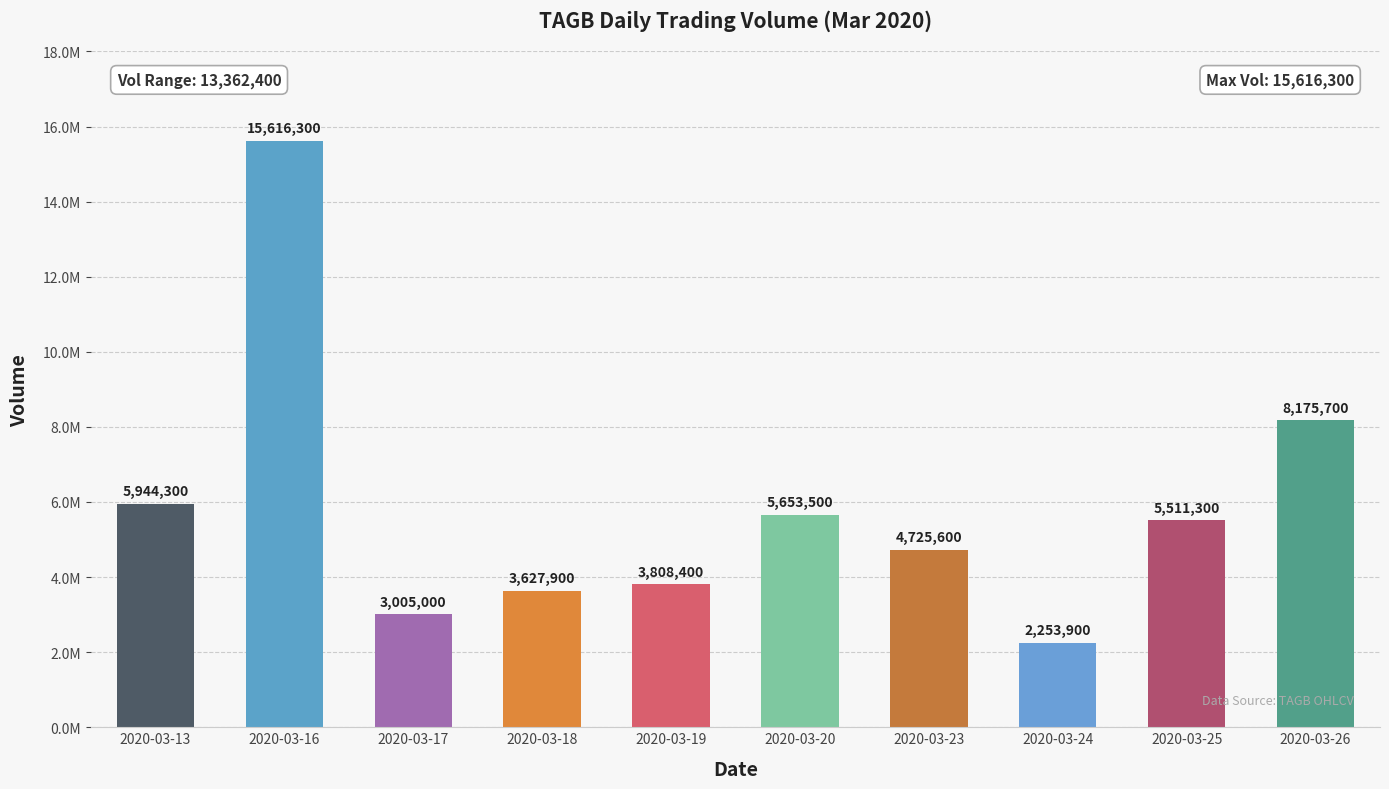

What is the difference between the maximum and minimum values?

13362400